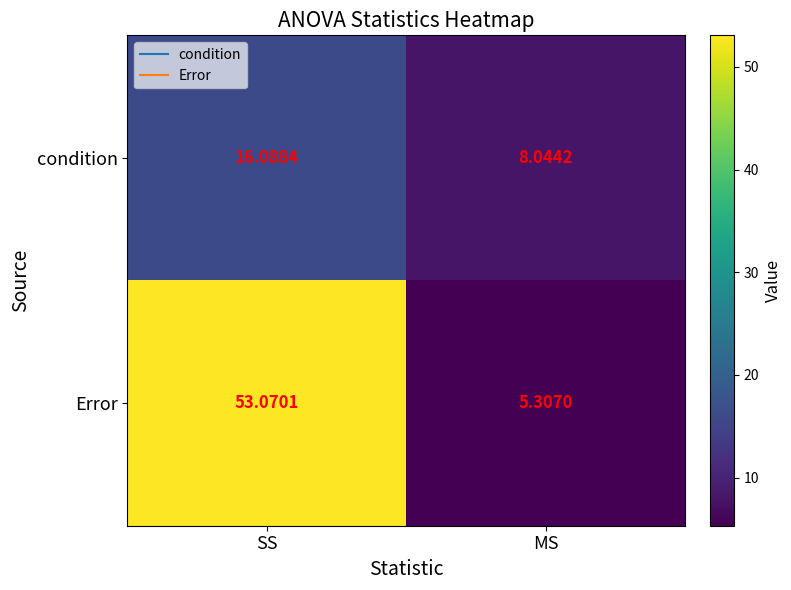

Which series has the largest total across all categories?

Error